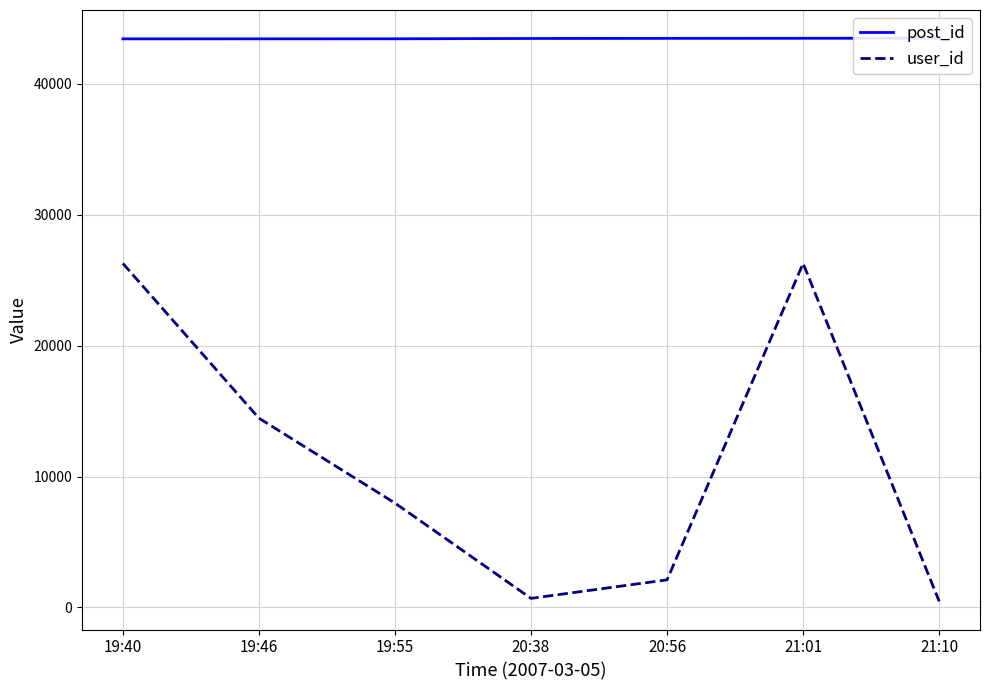

What are all the series names shown in the legend?

post_id, user_id